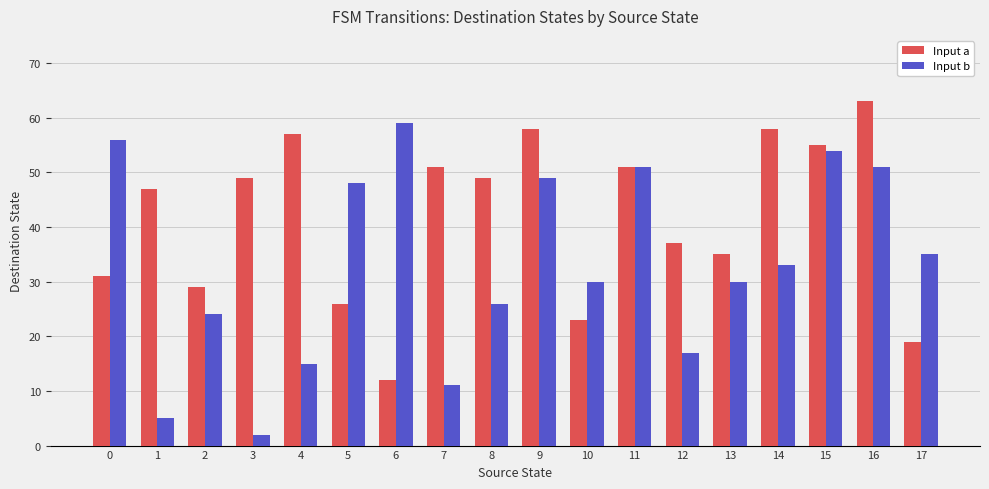

Does the chart contain stacked bars?

No